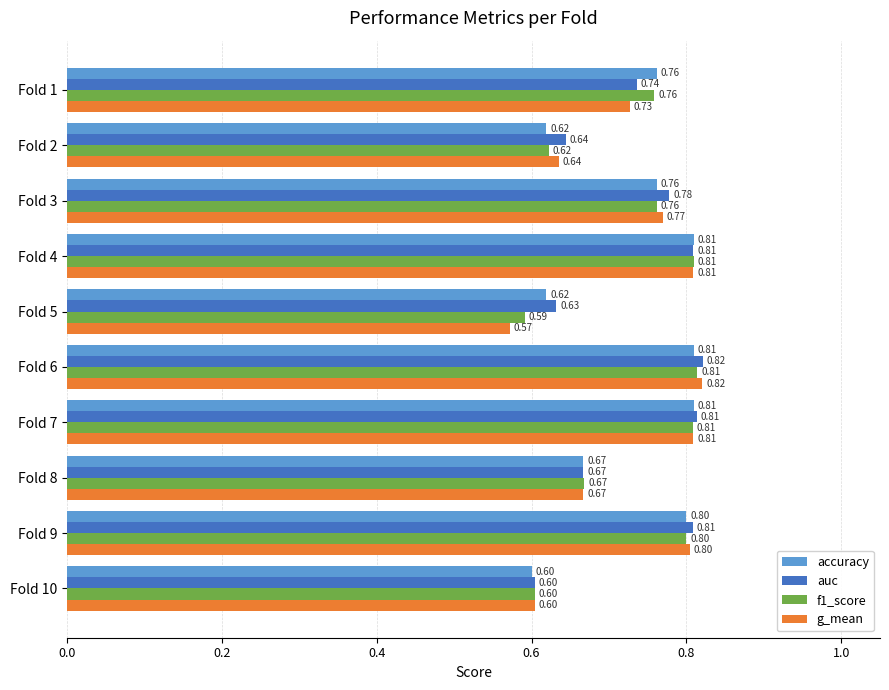

At how many categories does at least one series exceed 0?

10